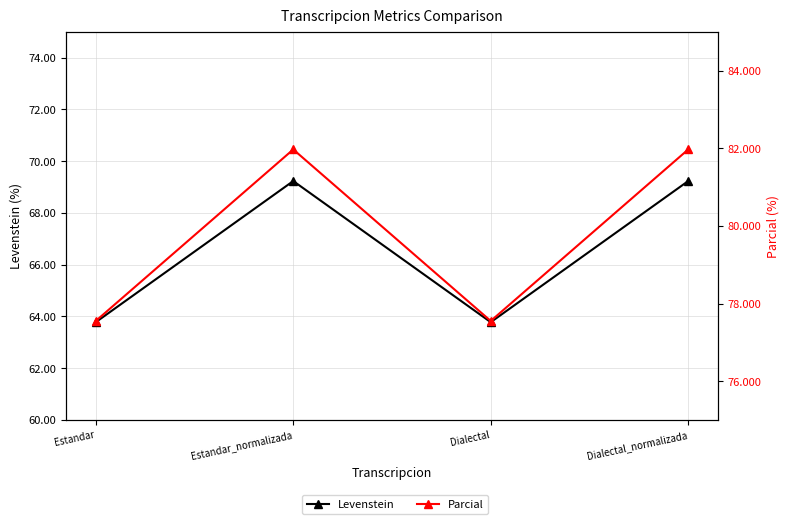

Does the chart display data point markers on the line(s)?

Yes